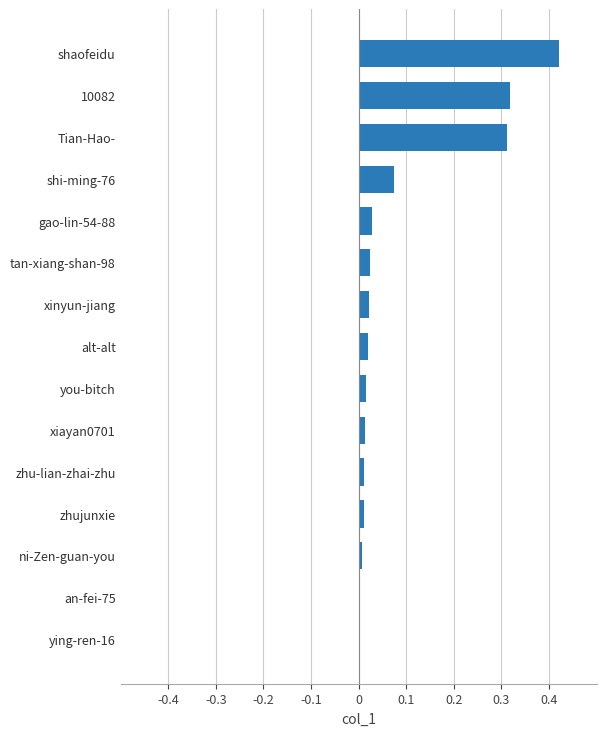

What is the sum of all values?

1.3